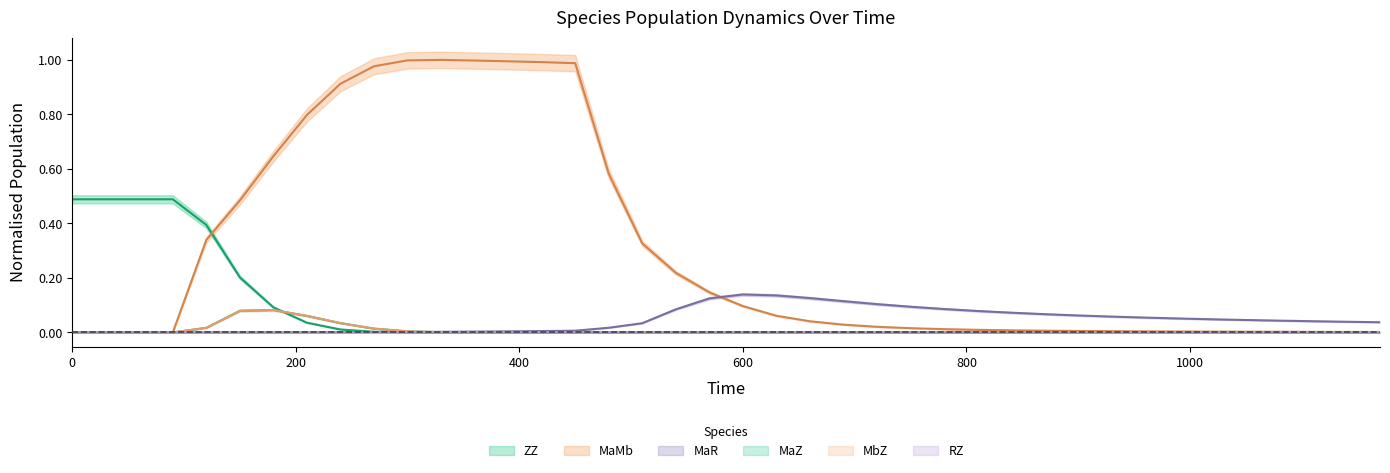

Where is the first local maximum for MbZ?

180